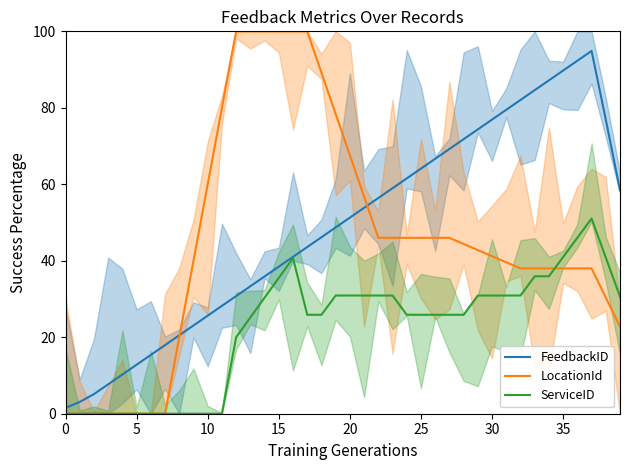

True or false: FeedbackID and ServiceID intersect in this chart.

False